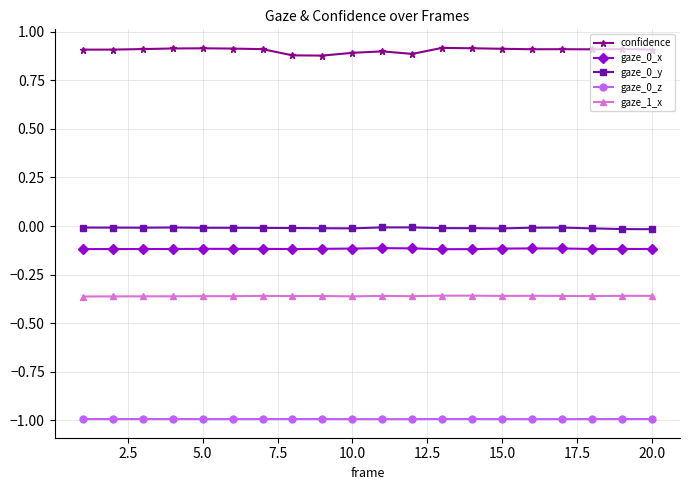

What is the value of the gaze_0_z point at the 9th from the left?

-1.0